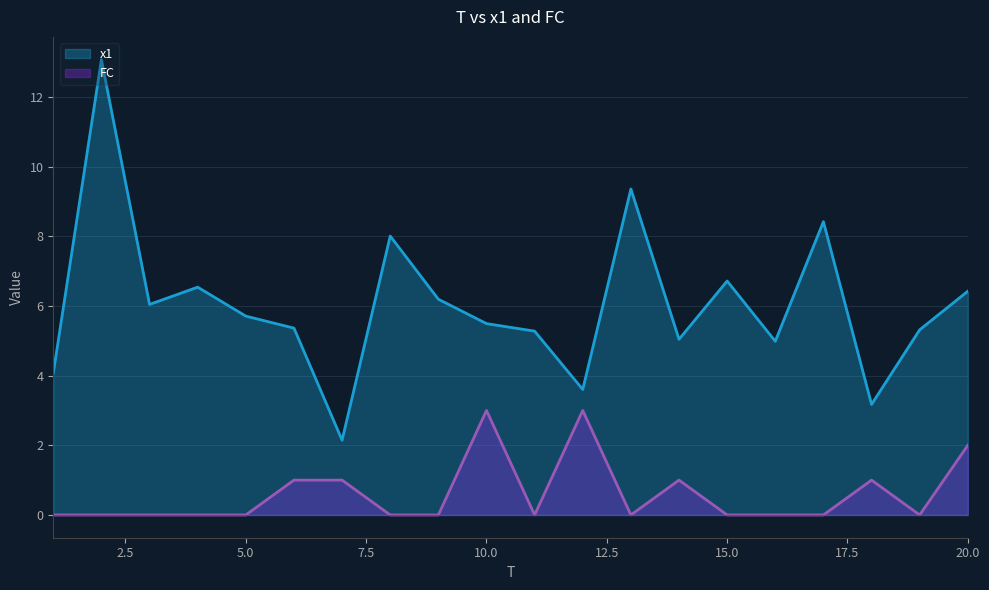

True or false: FC and x1 cross at least once.

False